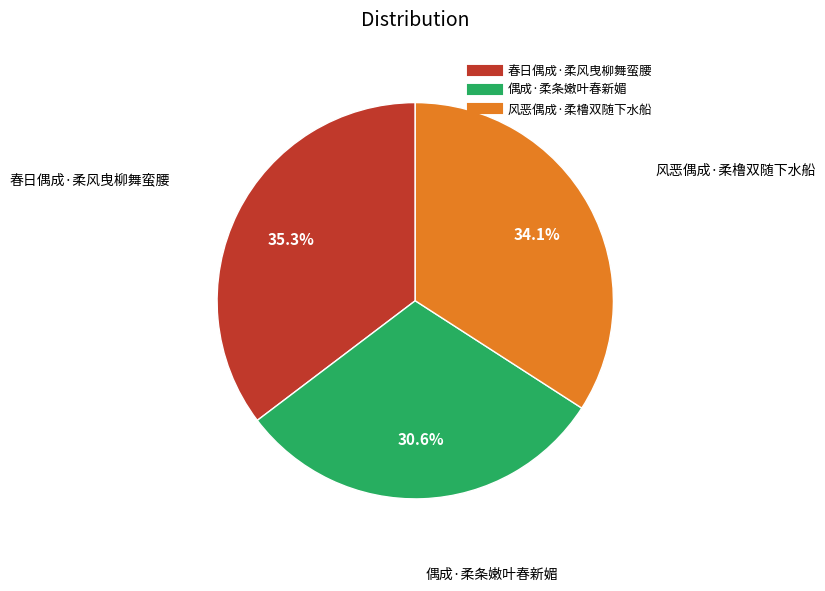

Which slice is the smallest?

偶成·柔条嫩叶春新媚